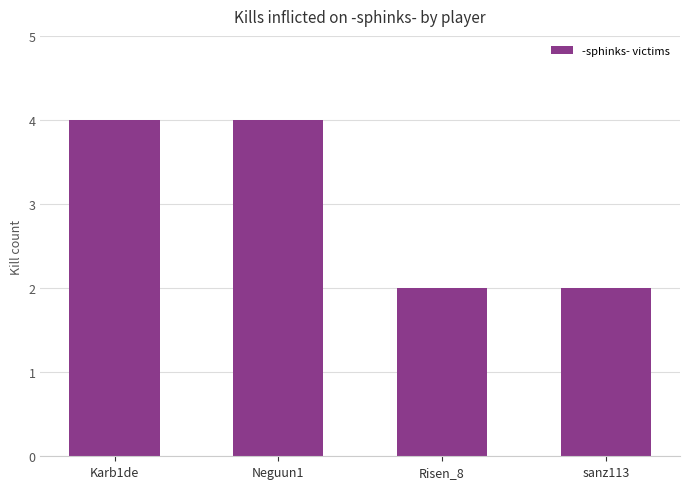

What is the ratio of the value at Neguun1 to the value at sanz113?

2.0